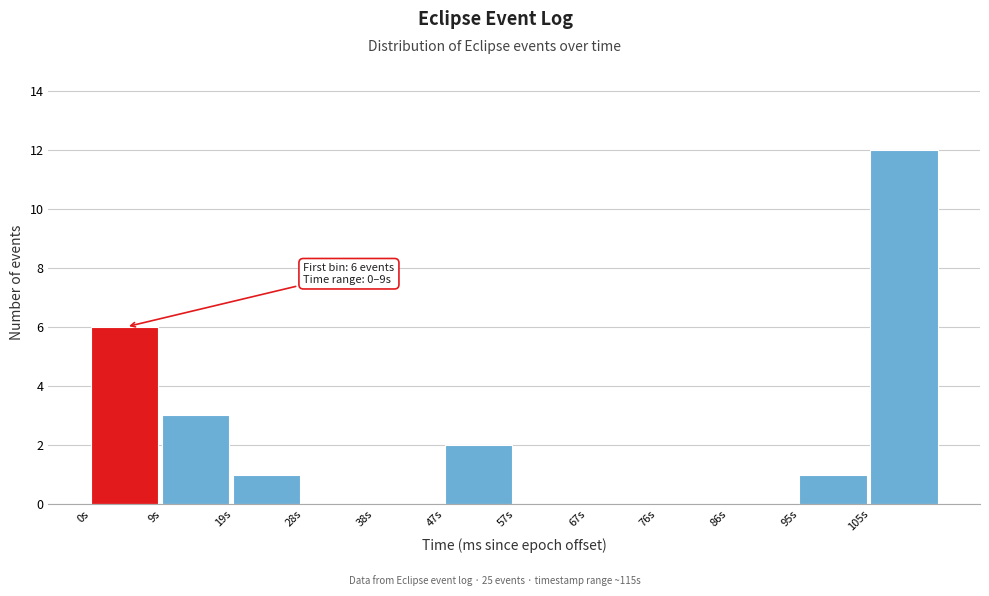

Reading left to right, list all the values displayed in this chart.

0s=6	9s=3	19s=1	28s=0	38s=0	47s=2	57s=0	67s=0	76s=0	86s=0	95s=1	105s=12